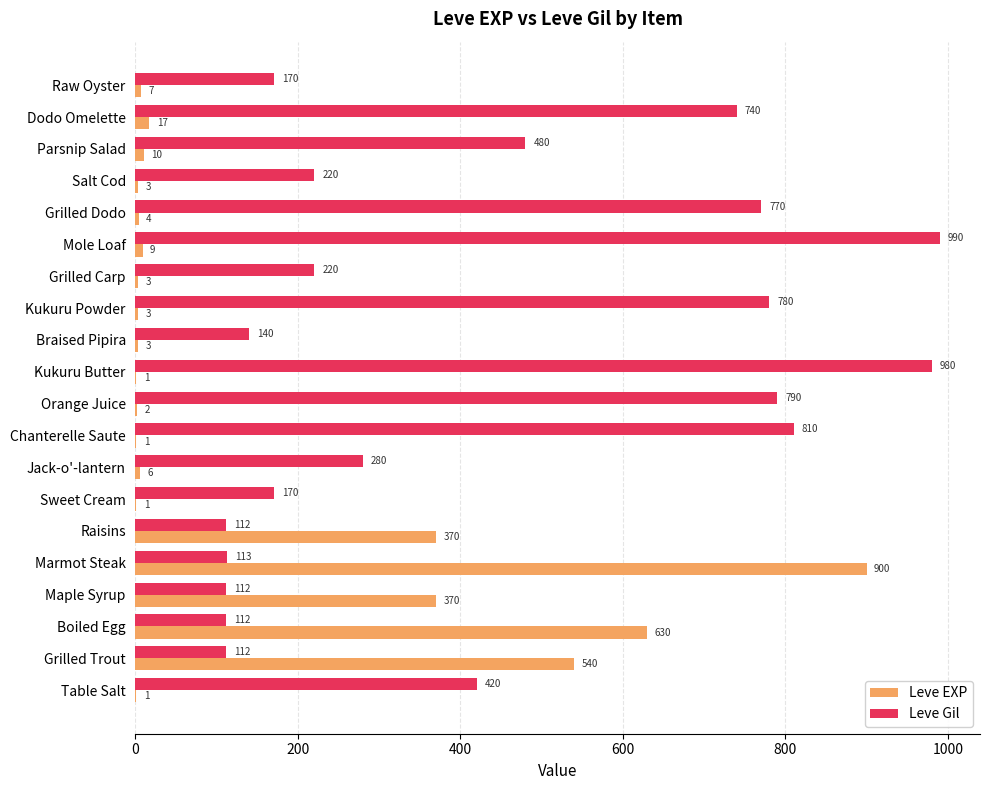

How many categories are shown in the chart?

20